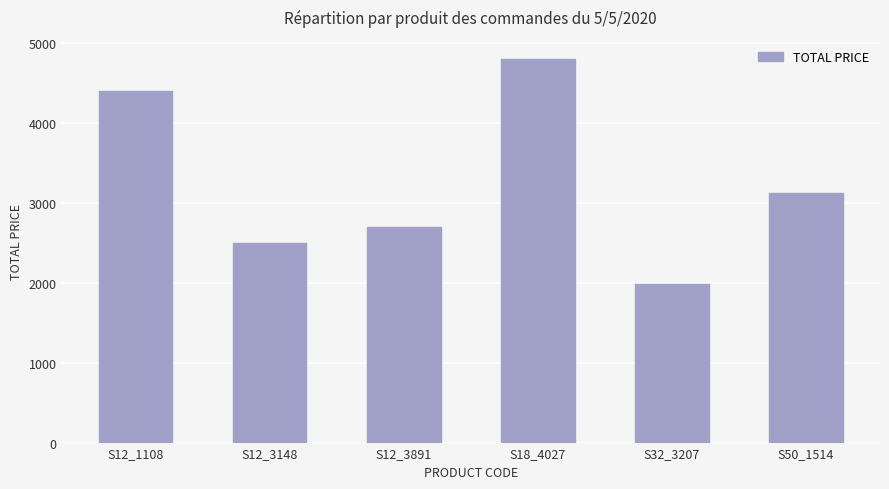

List the labels in order of value, largest first.

S18_4027, S12_1108, S50_1514, S12_3891, S12_3148, S32_3207